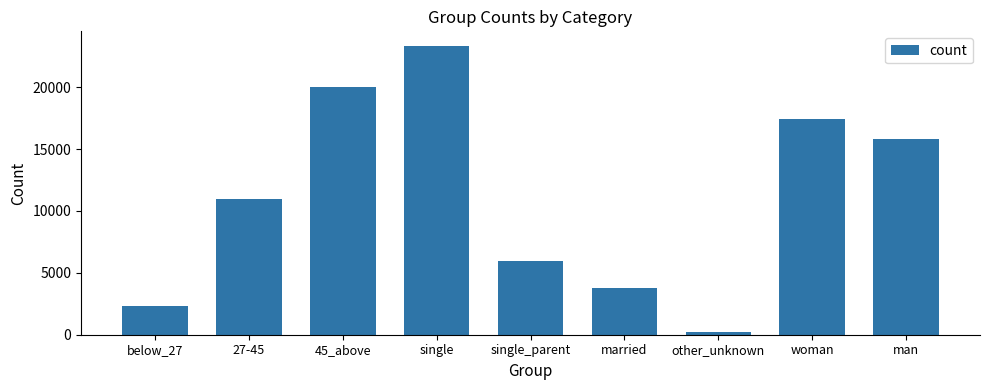

How many values are below 10951?

4